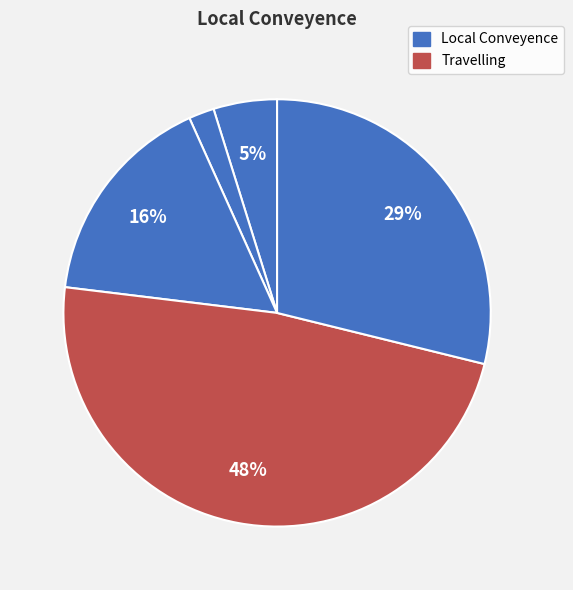

Count the number of slices in the pie.

5